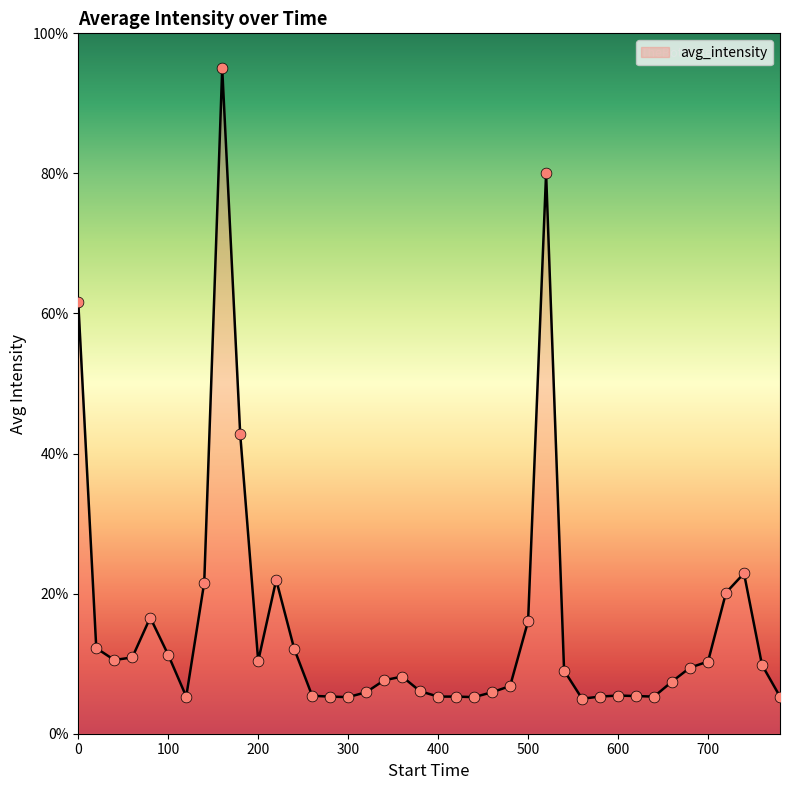

What is the greatest value displayed?

95.0